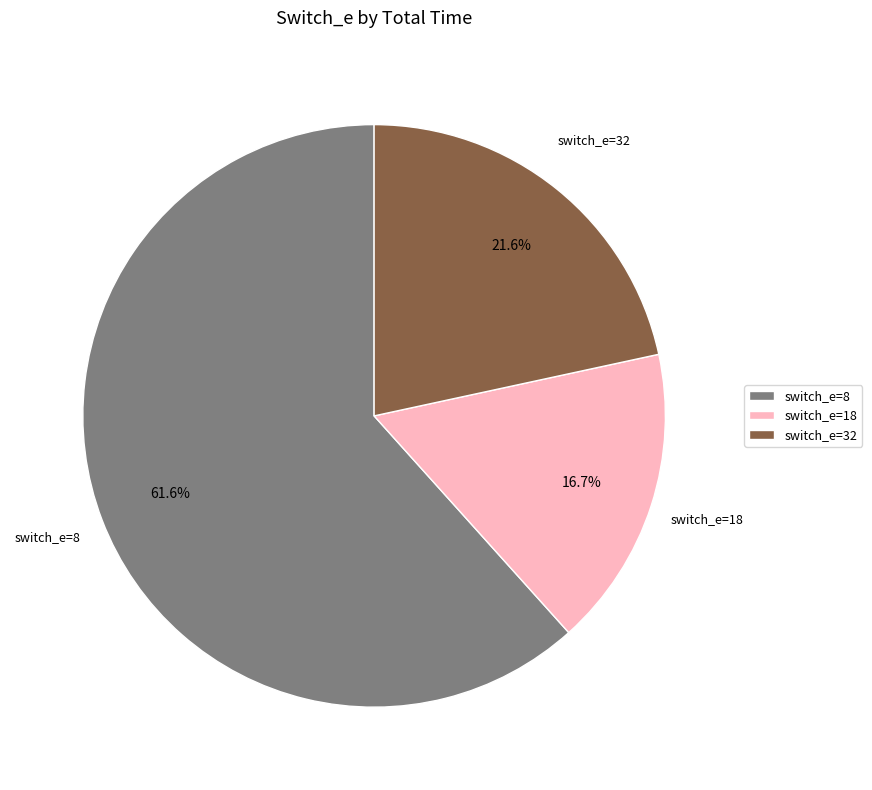

Is there any slice that represents more than half of the pie?

Yes